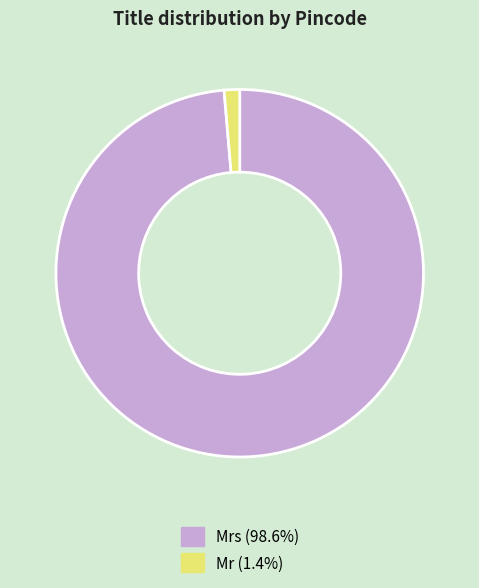

How many slices are in this pie chart?

2